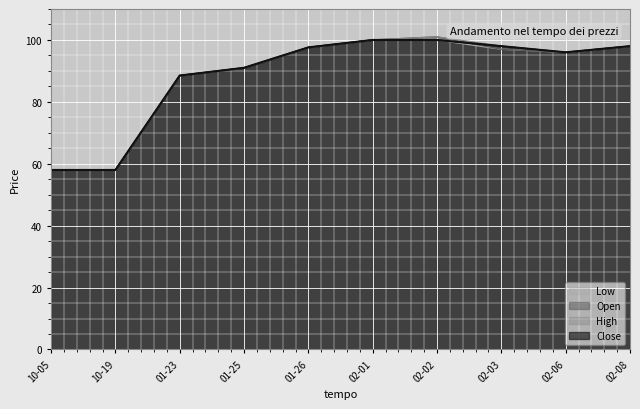

What is the total value across all series at 02-03?

390.0